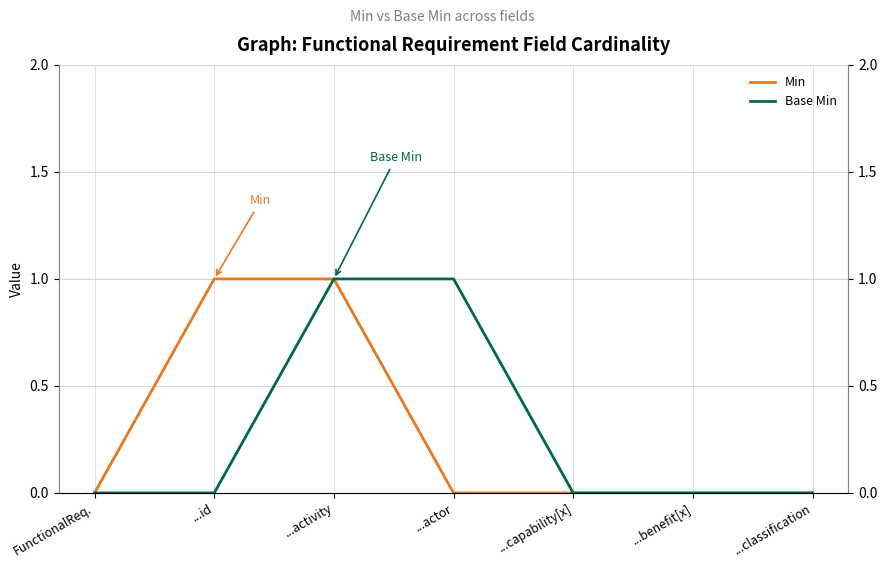

What are all the series names shown in the legend?

Min, Base Min